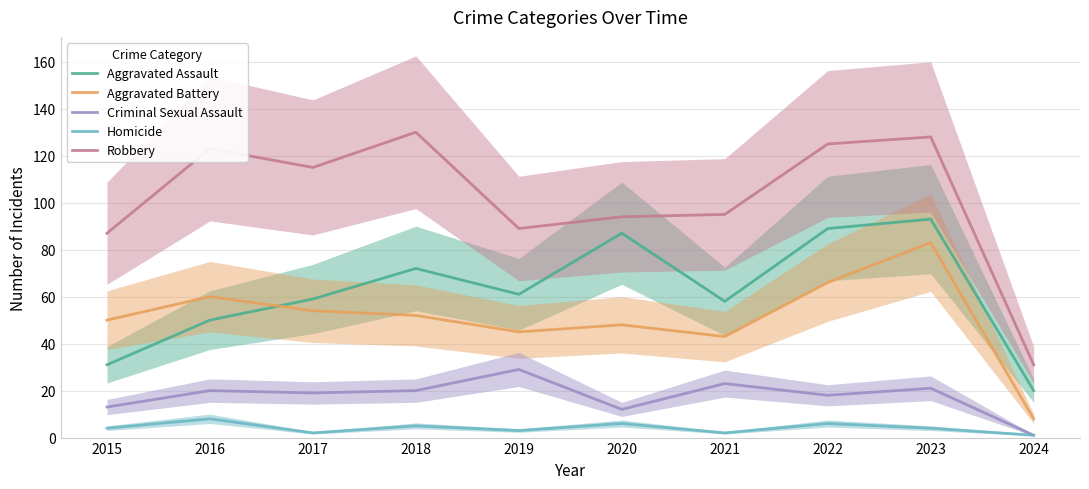

Reading left to right, what are all the values shown in this chart?

Aggravated Assault: 2015=31	2016=50	2017=59	2018=72	2019=61	2020=87	2021=58	2022=89	2023=93	2024=20
Aggravated Battery: 2015=50	2016=60	2017=54	2018=52	2019=45	2020=48	2021=43	2022=66	2023=83	2024=8
Criminal Sexual Assault: 2015=13	2016=20	2017=19	2018=20	2019=29	2020=12	2021=23	2022=18	2023=21	2024=1
Homicide: 2015=4	2016=8	2017=2	2018=5	2019=3	2020=6	2021=2	2022=6	2023=4	2024=1
Robbery: 2015=87	2016=123	2017=115	2018=130	2019=89	2020=94	2021=95	2022=125	2023=128	2024=31